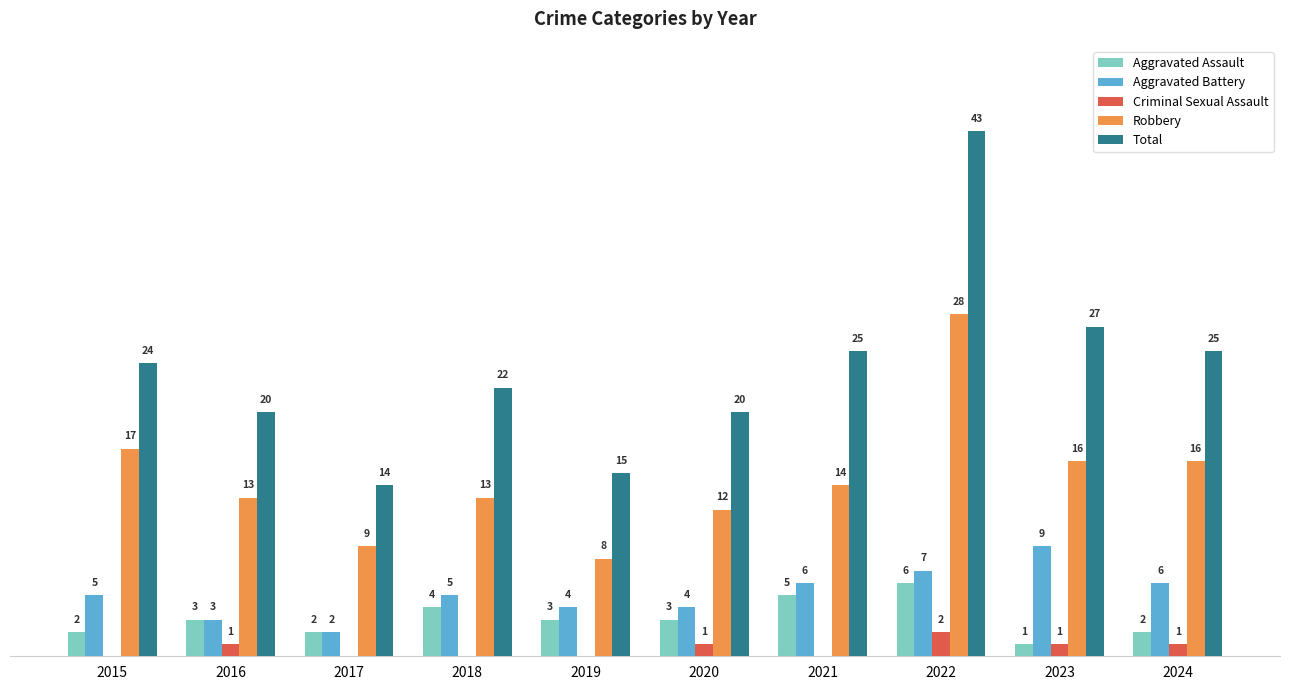

Which series changed the most between 2022 and 2024?

Total